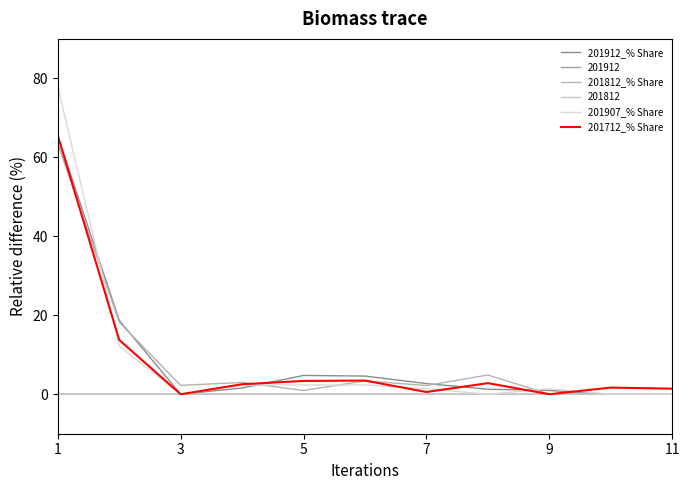

True or false: 201812_% Share has more than 1 points higher than both neighbors.

True